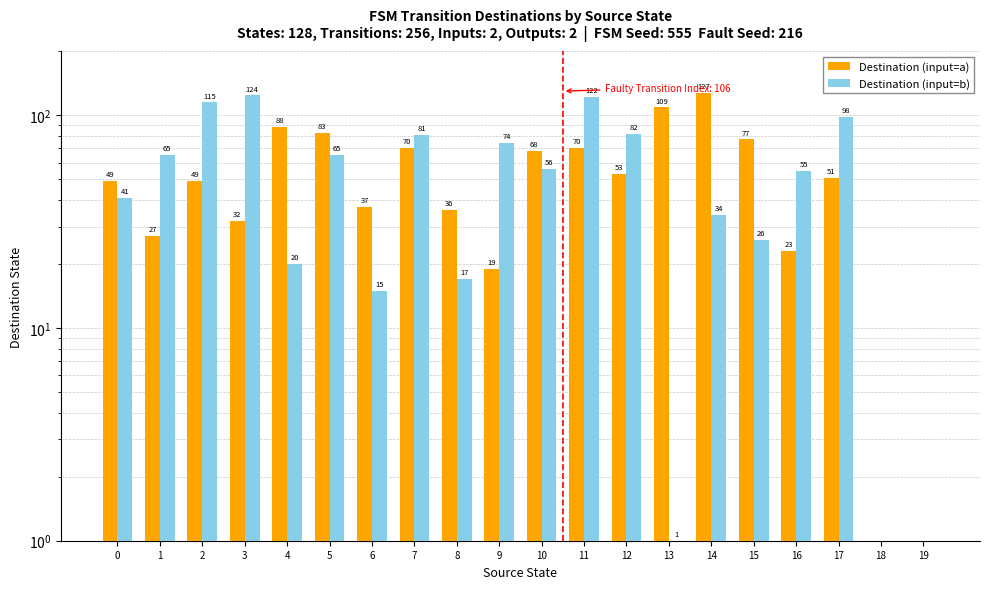

What are all the series names shown in the legend?

Destination (input=a), Destination (input=b)